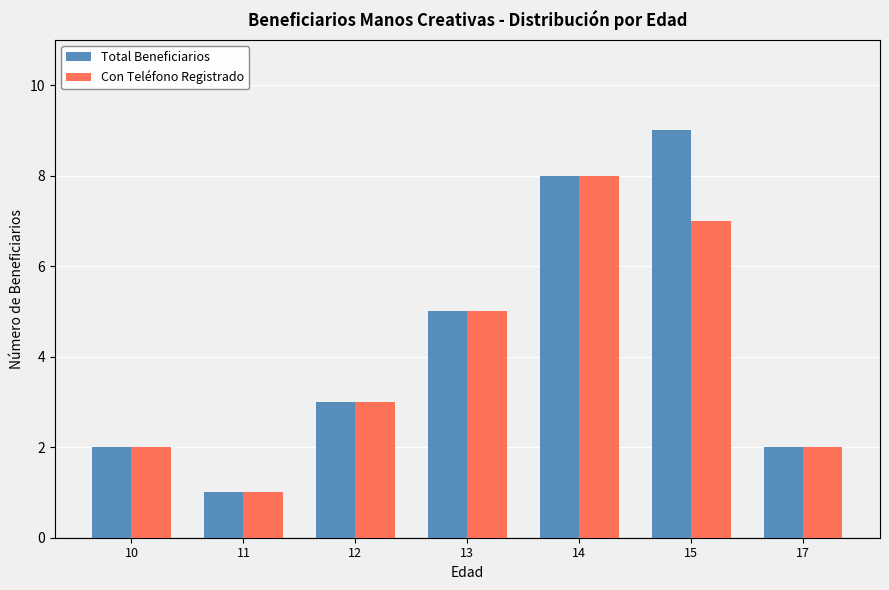

Count the Total Beneficiarios values in the range 2 to 8.

5